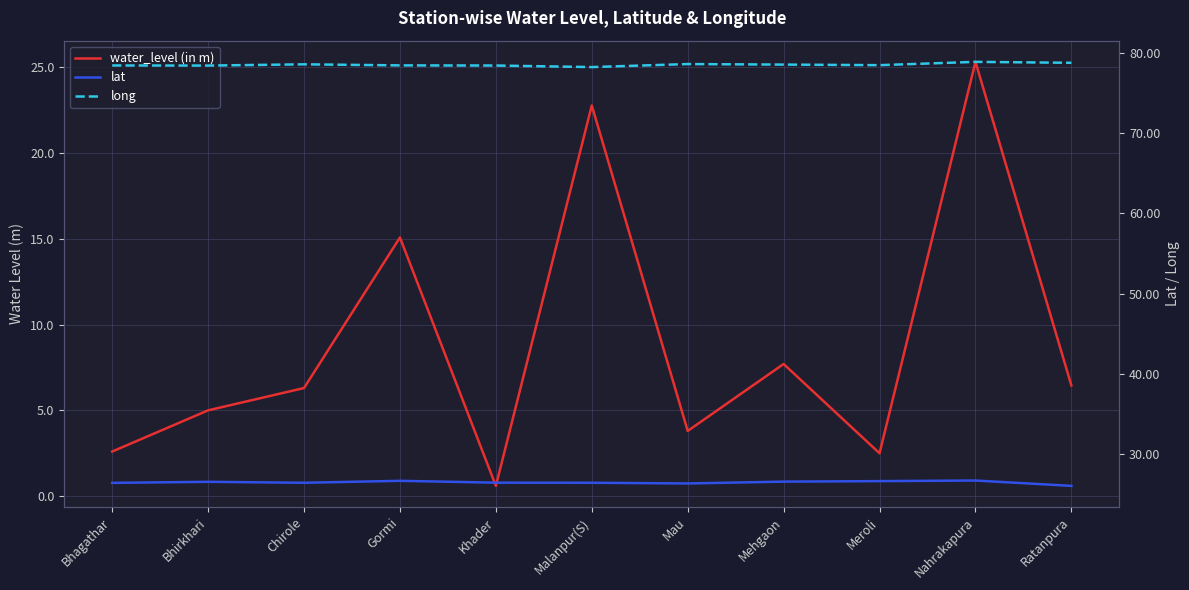

True or false: water_level (in m) and lat cross at least once.

False